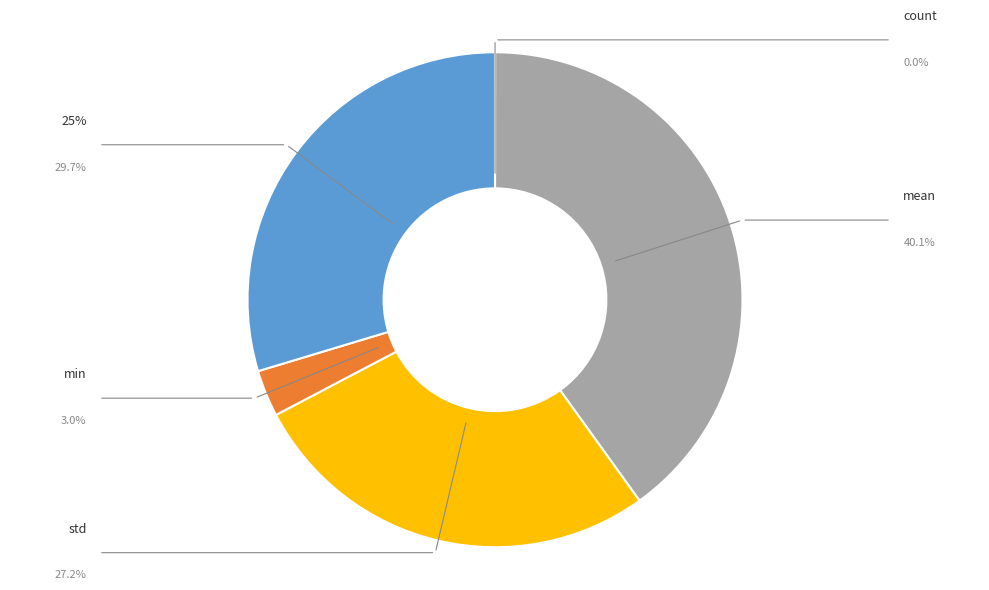

To the nearest percent, what is the average slice percentage?

20%